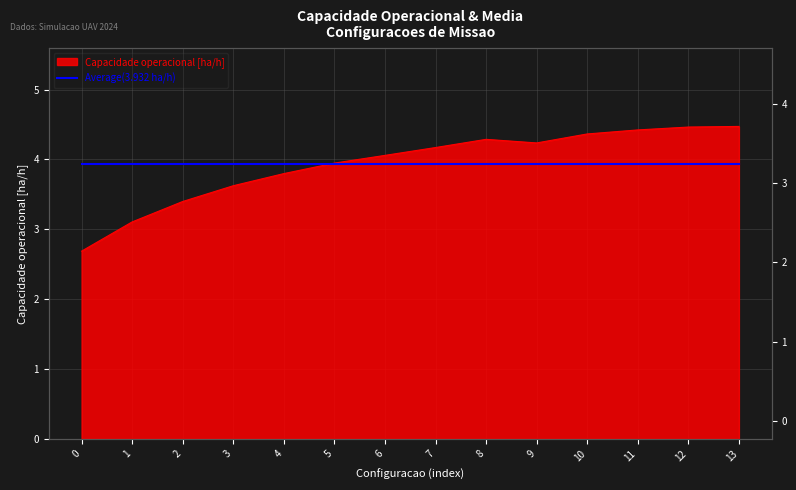

Between 4 and 2, which is larger?

4